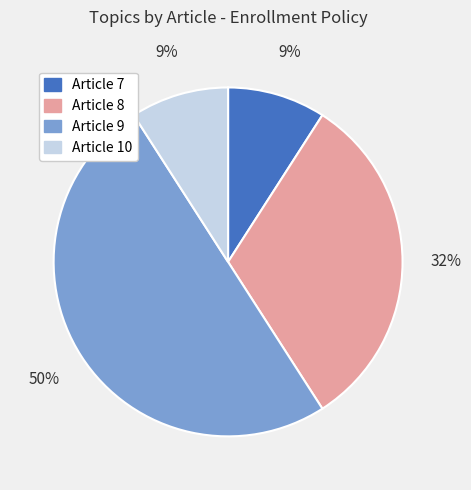

Does Article 10 account for over 50% of the chart?

No